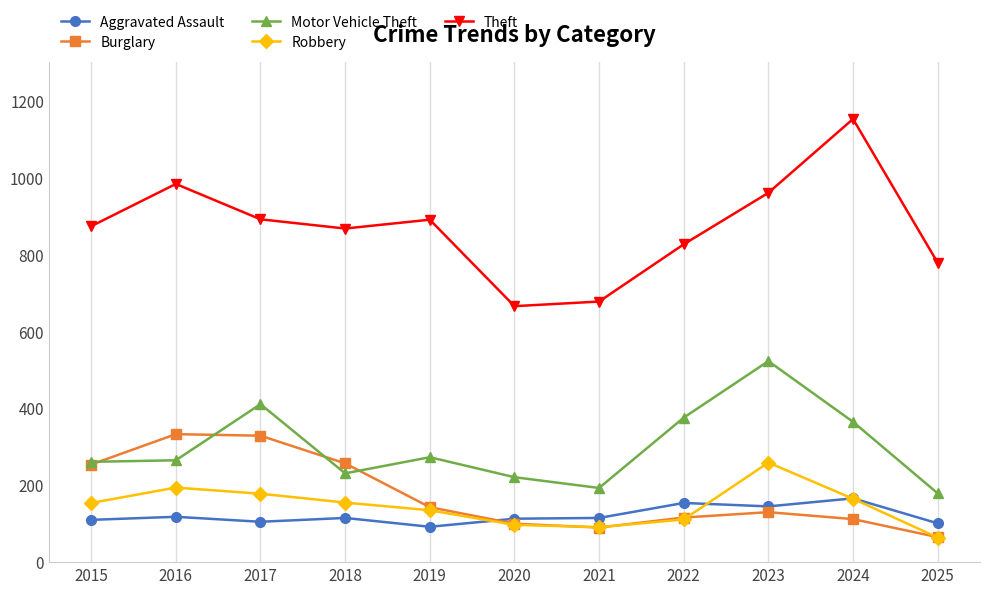

Which category has the highest value across all series?

2024